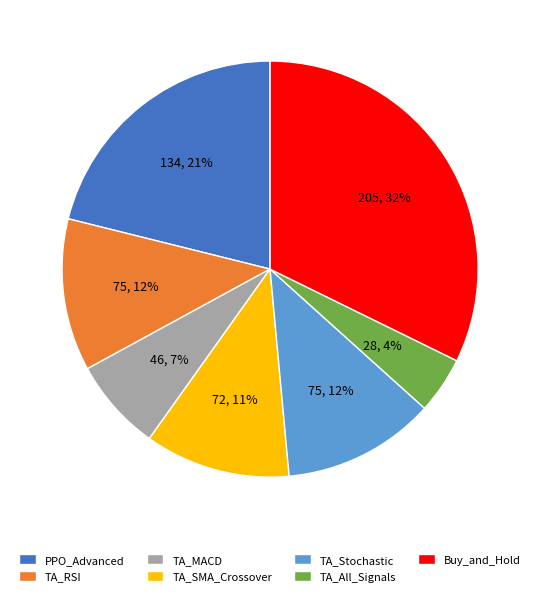

Count the number of slices in the pie.

7